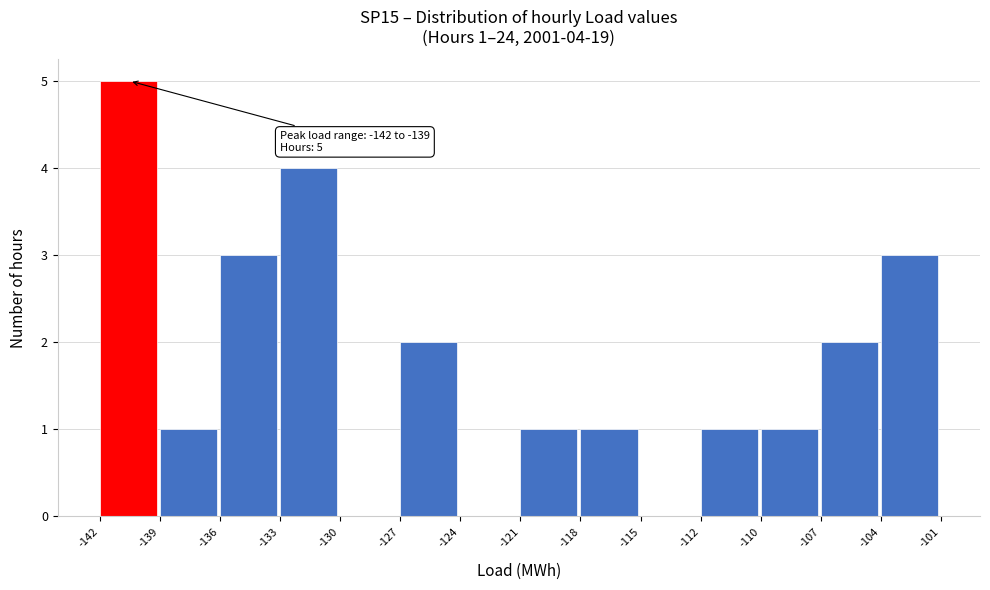

Reading left to right, transcribe all the data shown in this chart.

-142=5	-139=1	-136=3	-133=4	-130=0	-127=2	-124=0	-121=1	-118=1	-115=0	-112=1	-110=1	-107=2	-104=3